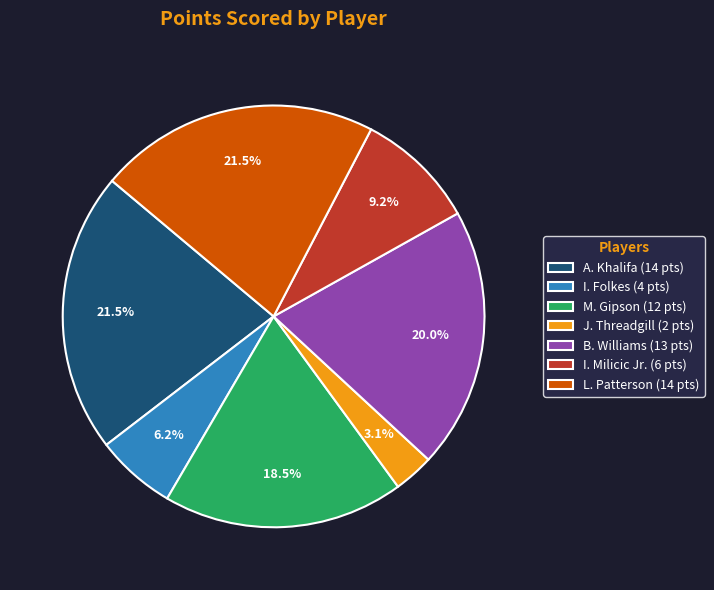

Approximately how many times larger is the value at B. Williams (13 pts) compared to I. Milicic Jr. (6 pts)?

2.2